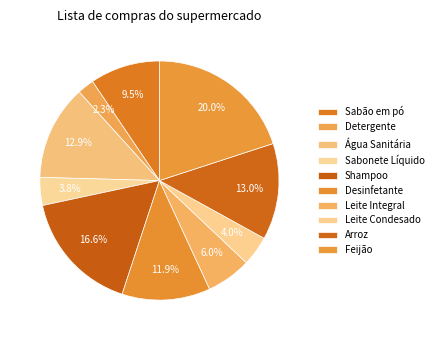

The Shampoo slice represents 17% of the pie. True or false?

True